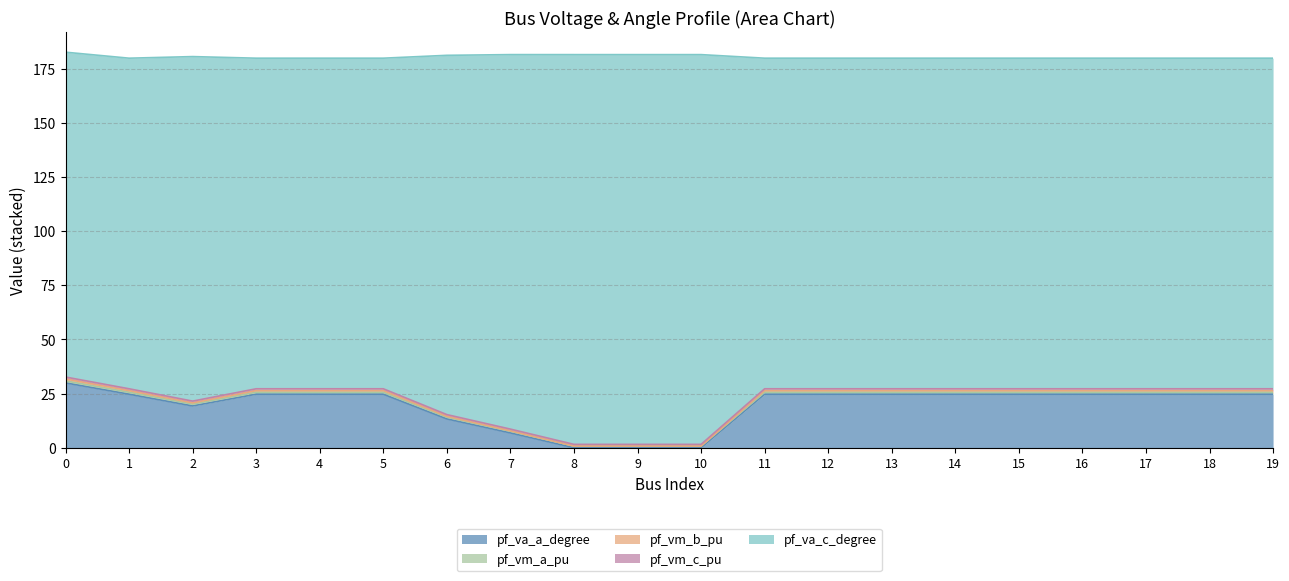

Is it true that pf_vm_b_pu equals 27.2 at 11?

True